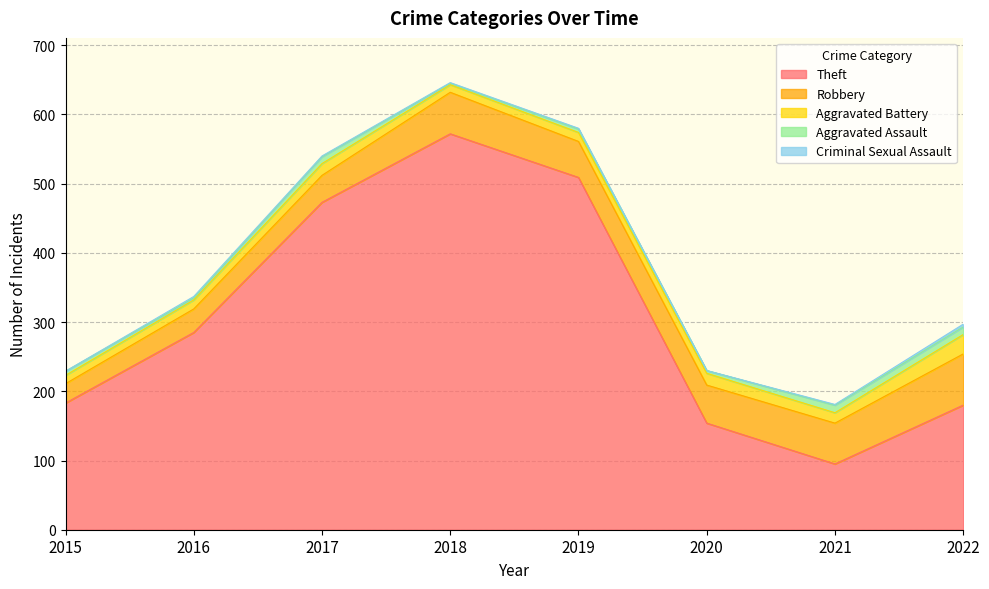

What is the difference between the maximum and minimum values in the Robbery series?

46